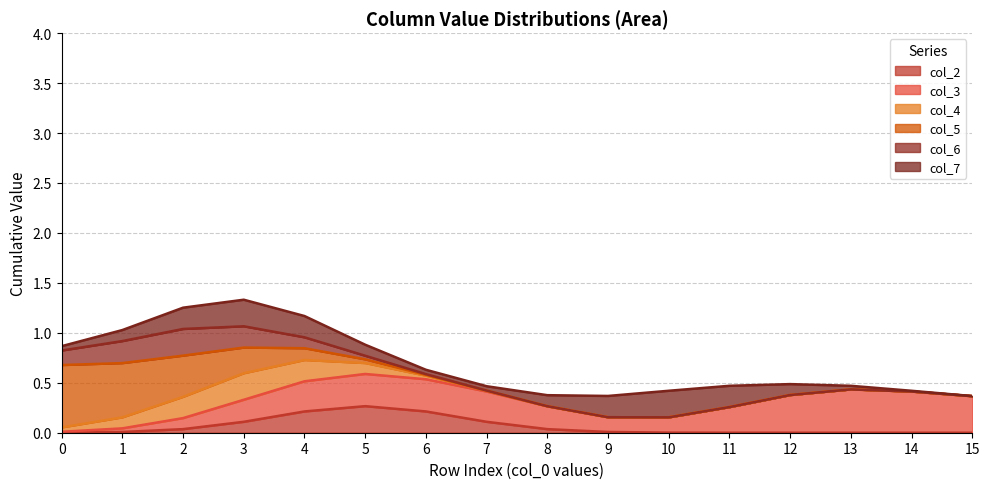

The value of col_2 at 8 is 0.0. True or false?

True